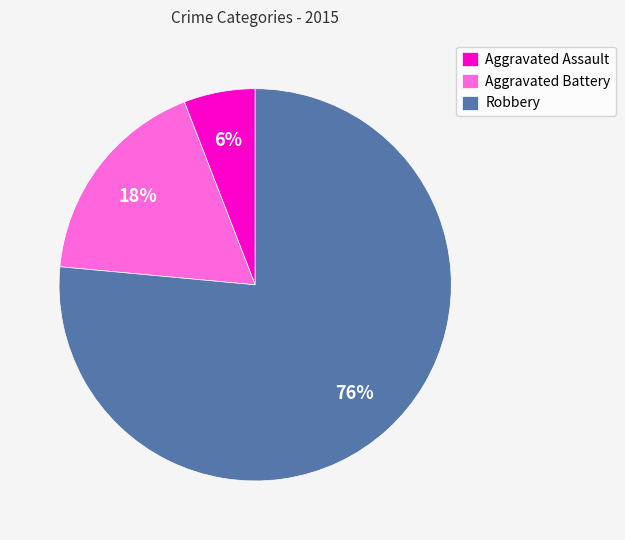

Which has a higher value, Aggravated Assault or Aggravated Battery?

Aggravated Battery